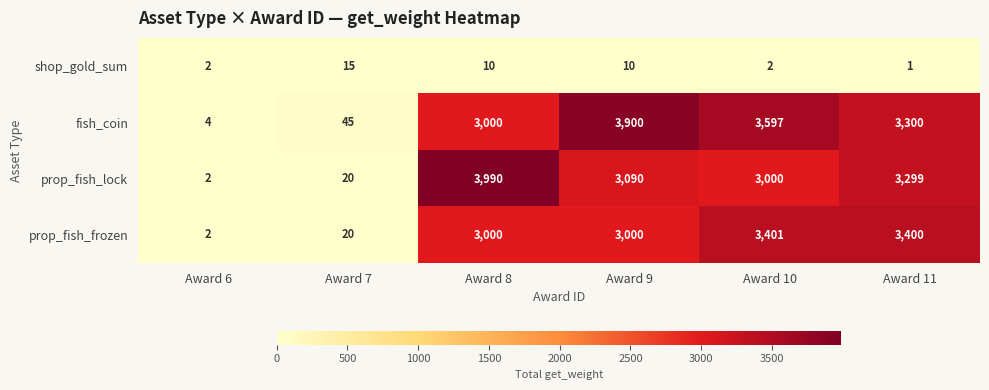

True or false: prop_fish_lock has a value of 4 at Award 6.

False